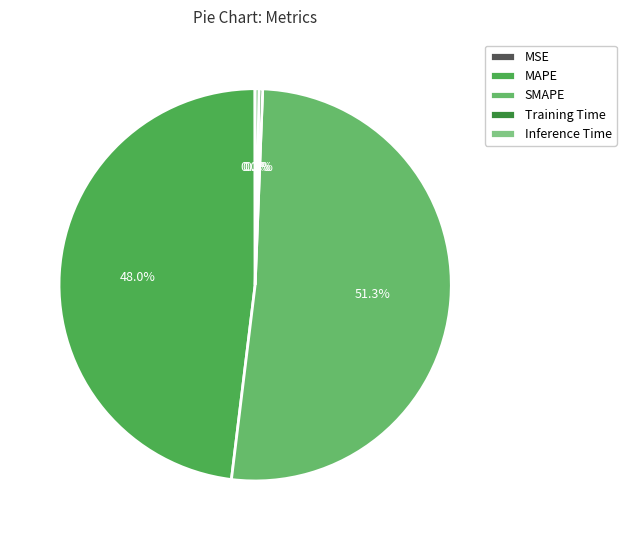

To the nearest percent, what percentage of the pie is MAPE?

48%